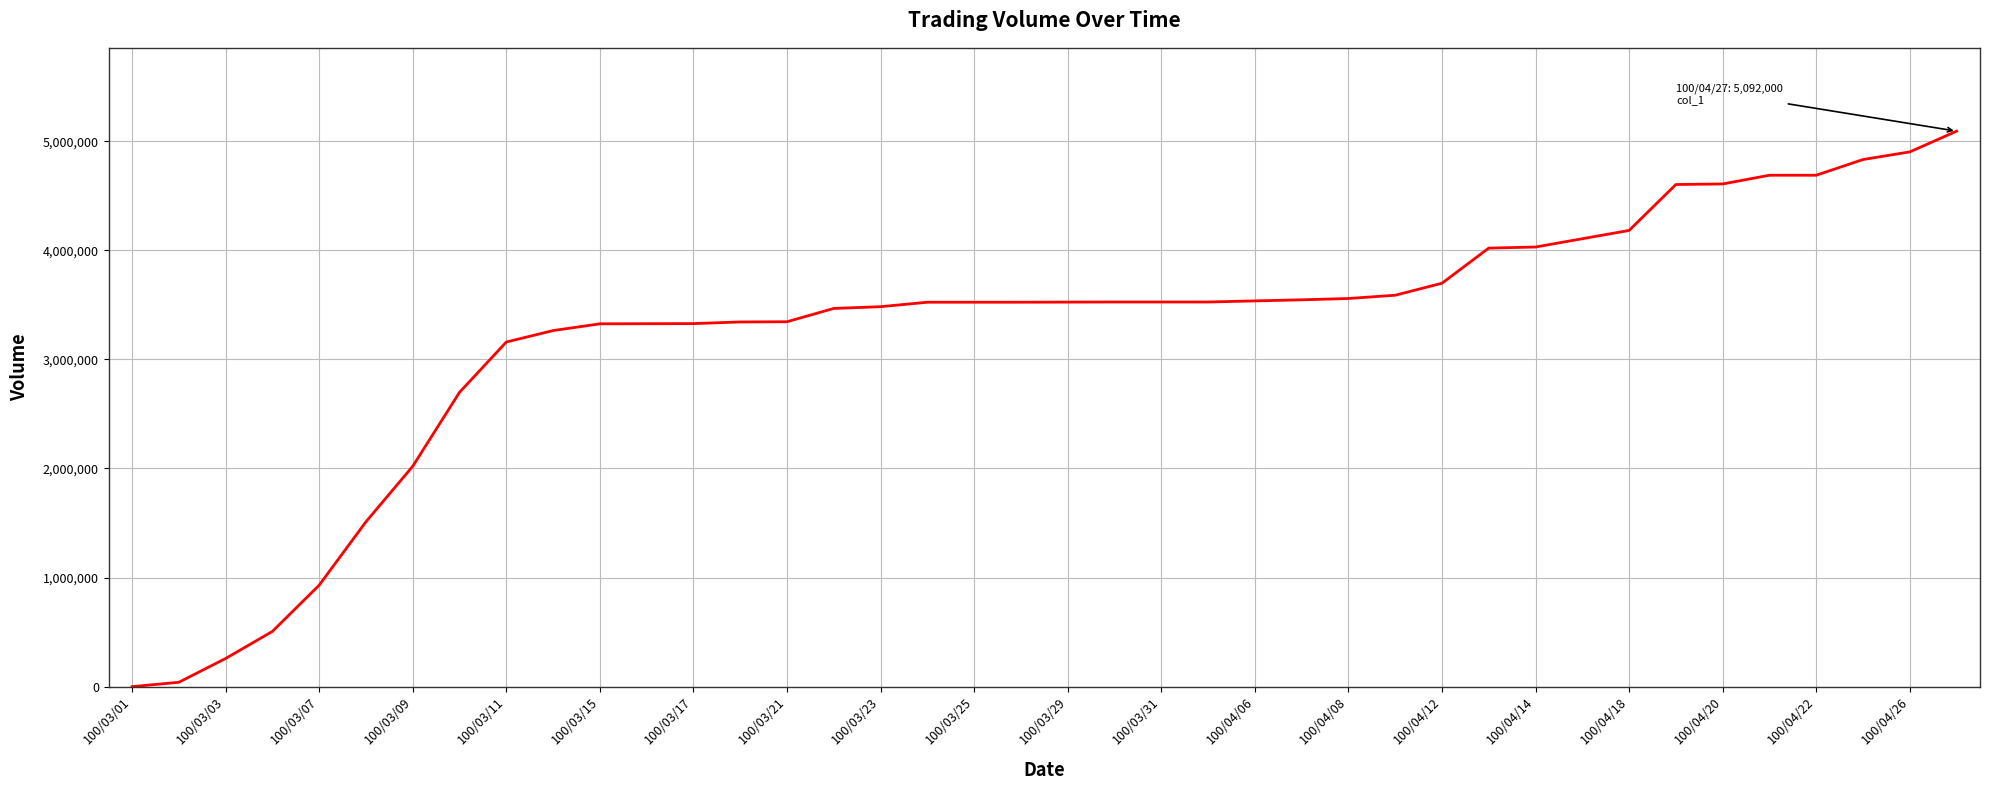

What is the maximum value shown in the chart?

5092000